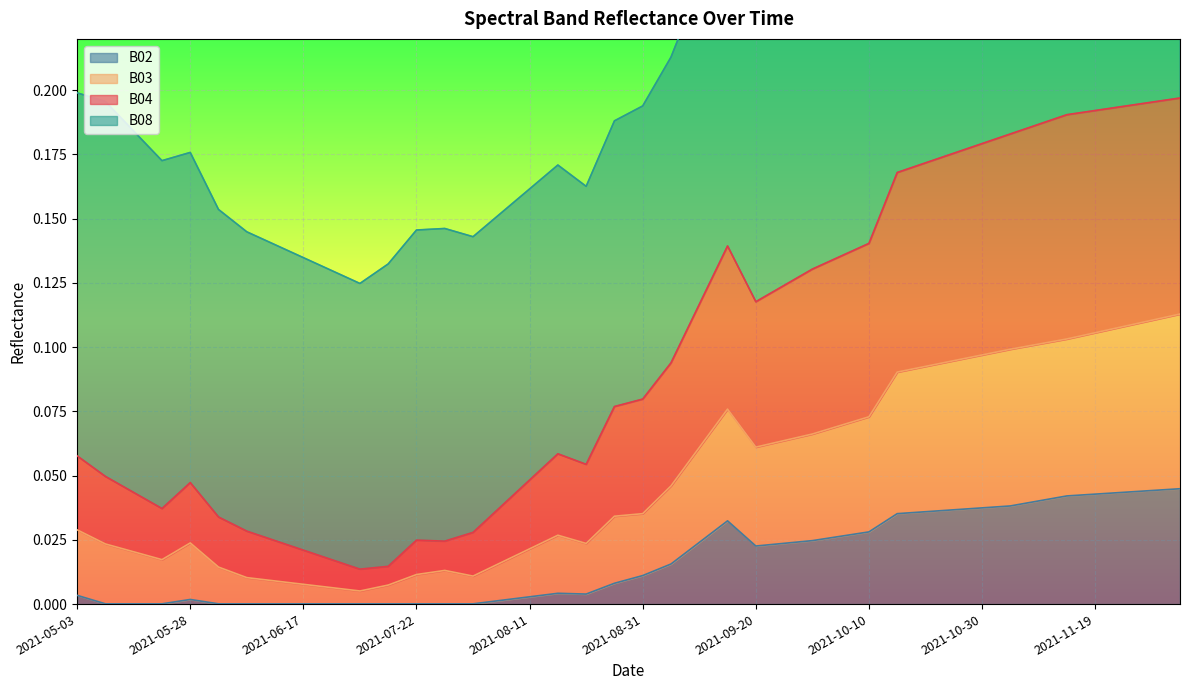

Which series has the widest spread of values?

B04